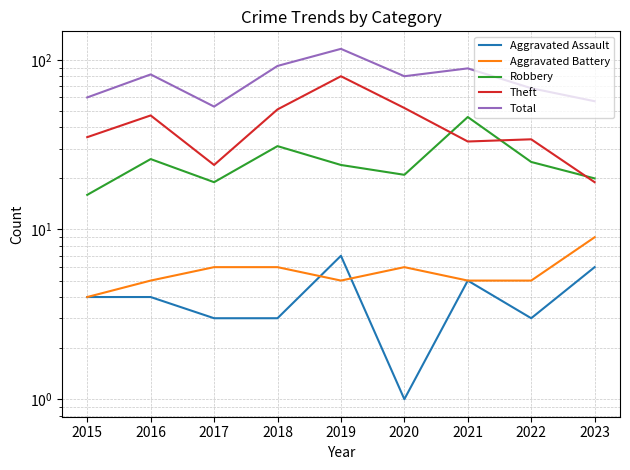

Is the value of Total at 2023 greater than the value of Theft at 2020?

Yes